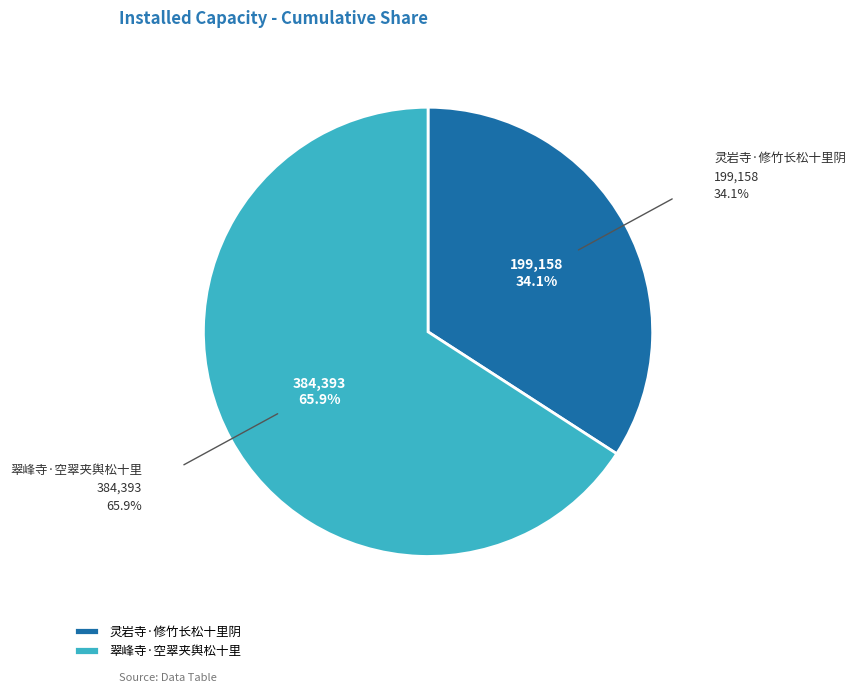

What is the majority slice?

翠峰寺·空翠夹舆松十里